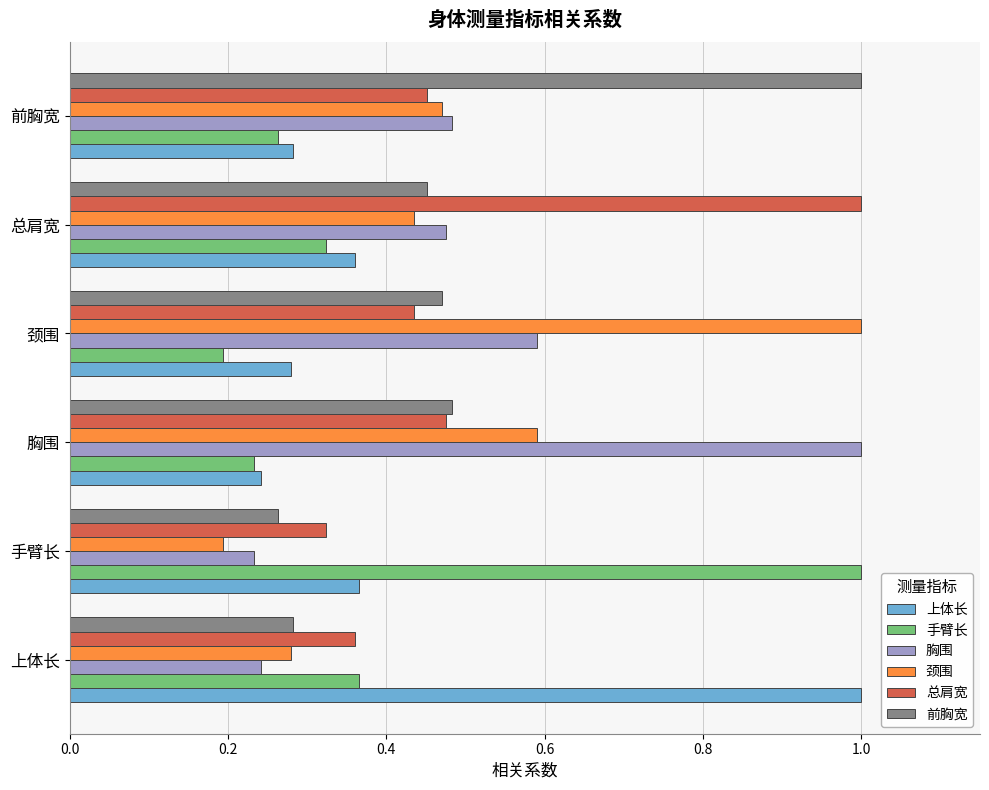

Rank the categories by 总肩宽 value from highest to lowest.

总肩宽, 胸围, 前胸宽, 颈围, 上体长, 手臂长